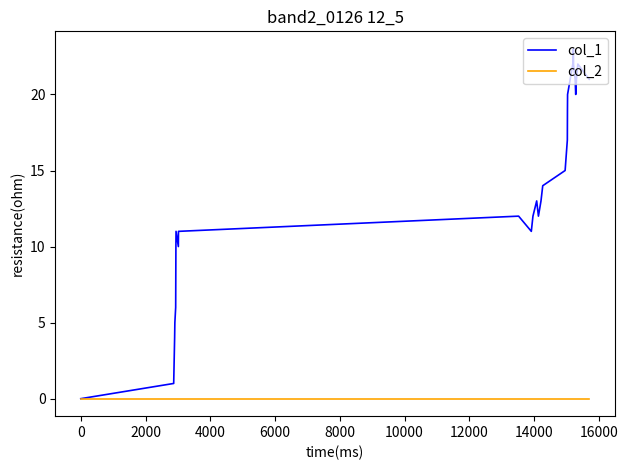

Rank the series by their average value, from lowest to highest.

col_2, col_1